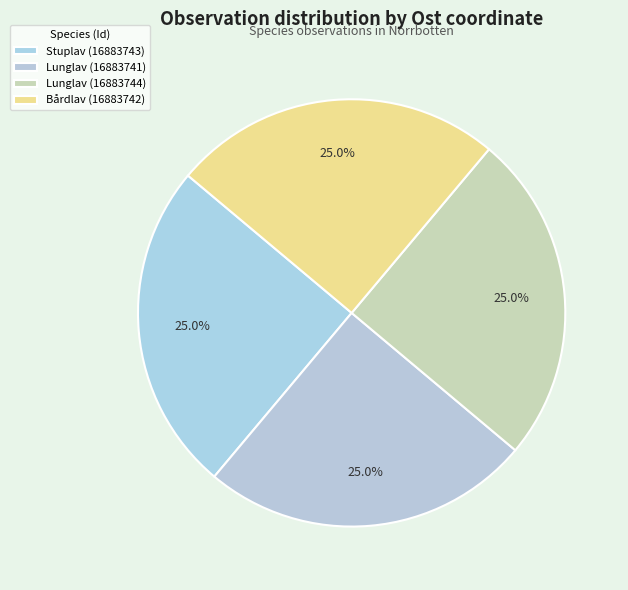

Count the number of slices in the pie.

4